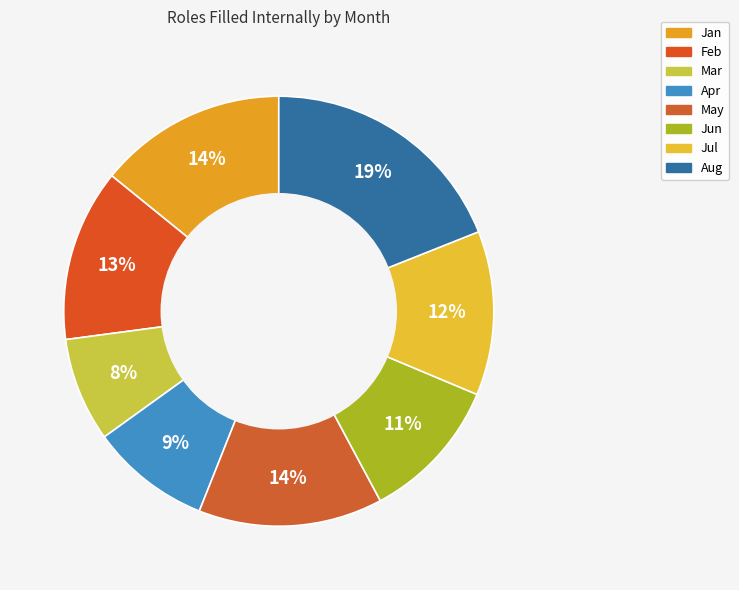

What percentage is the Apr slice, to the nearest percent?

9%